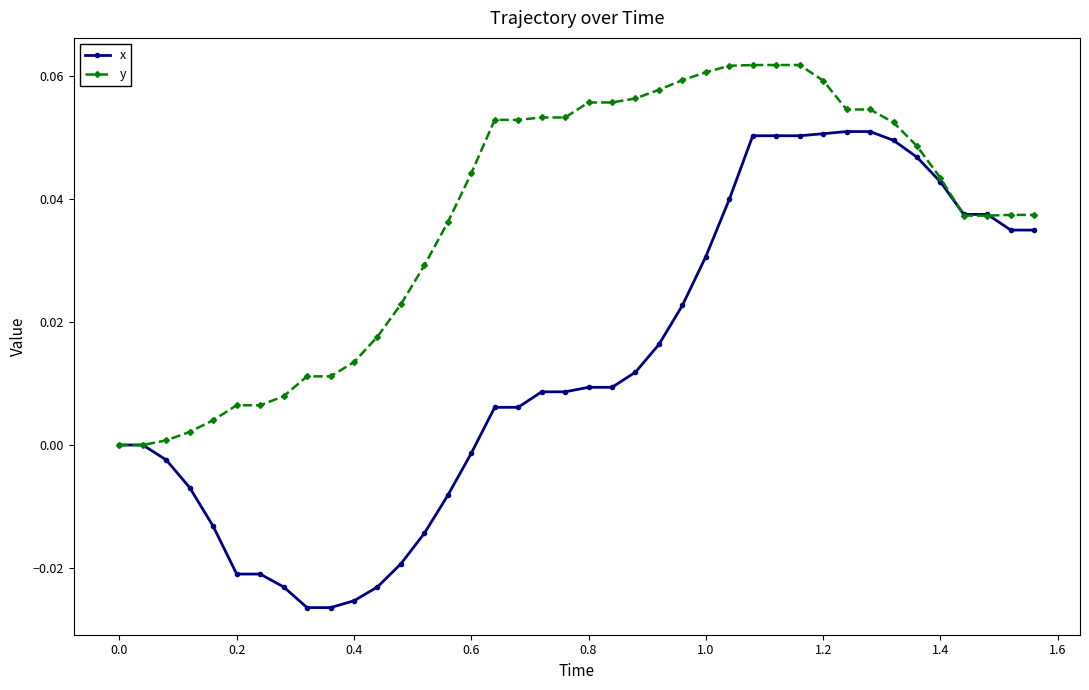

Which series has the largest total across all categories?

y